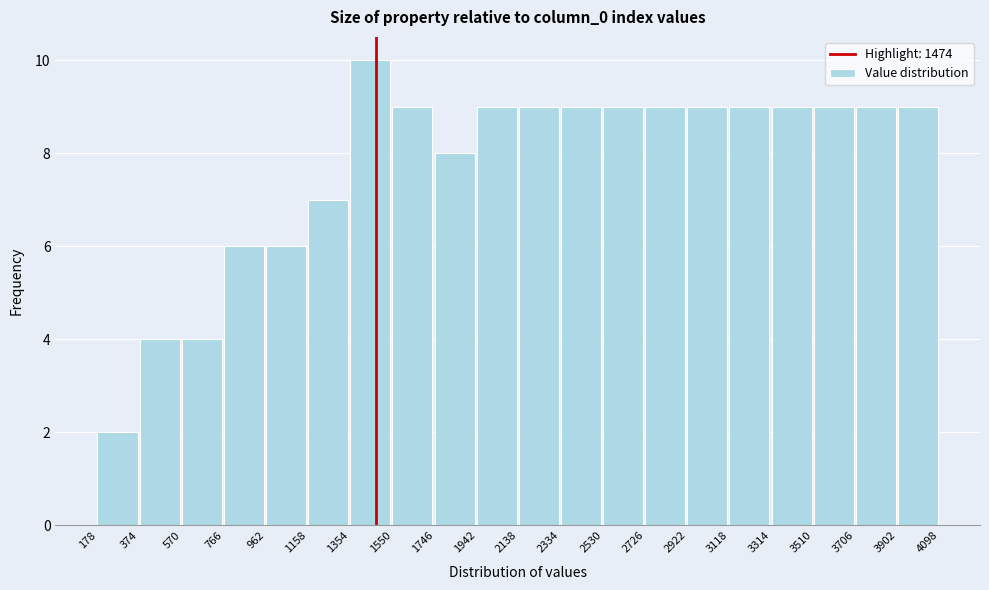

Which range on the x-axis has the tallest bar?

1354 to 1550